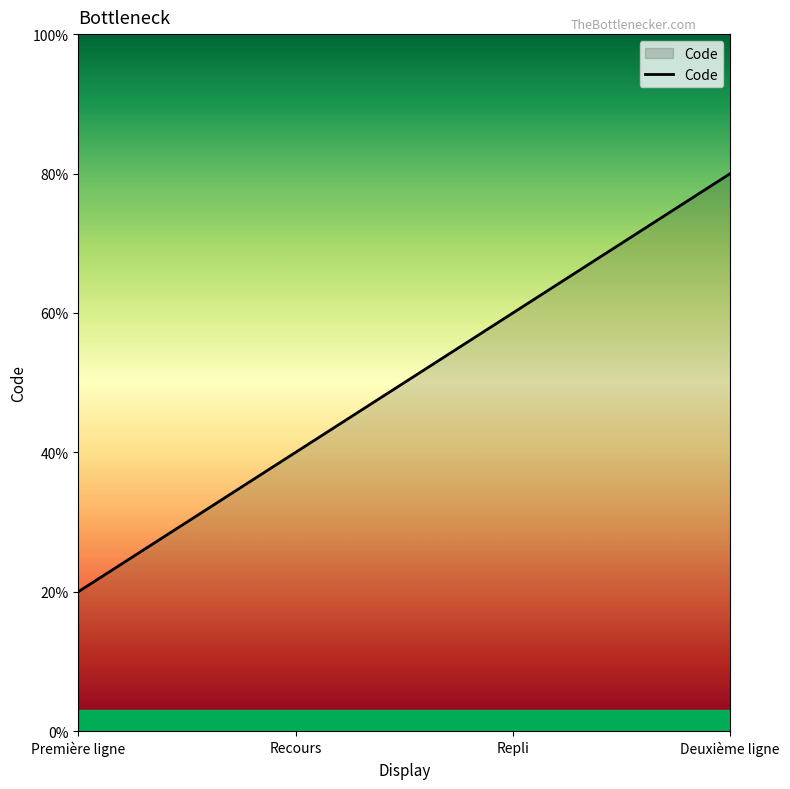

True or false: the data has more than 0 interior local peaks.

False